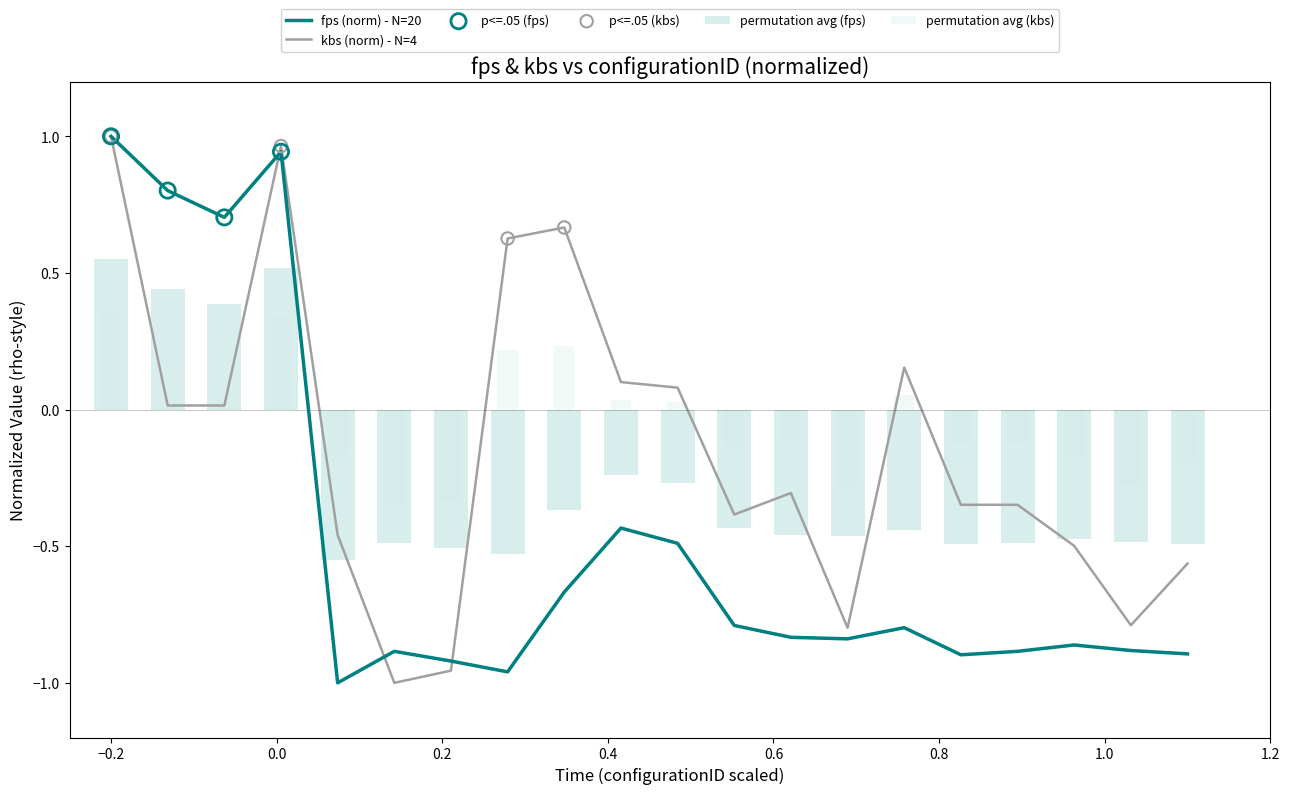

Is the value of fps at 113 greater than the value of kbs at 105?

No